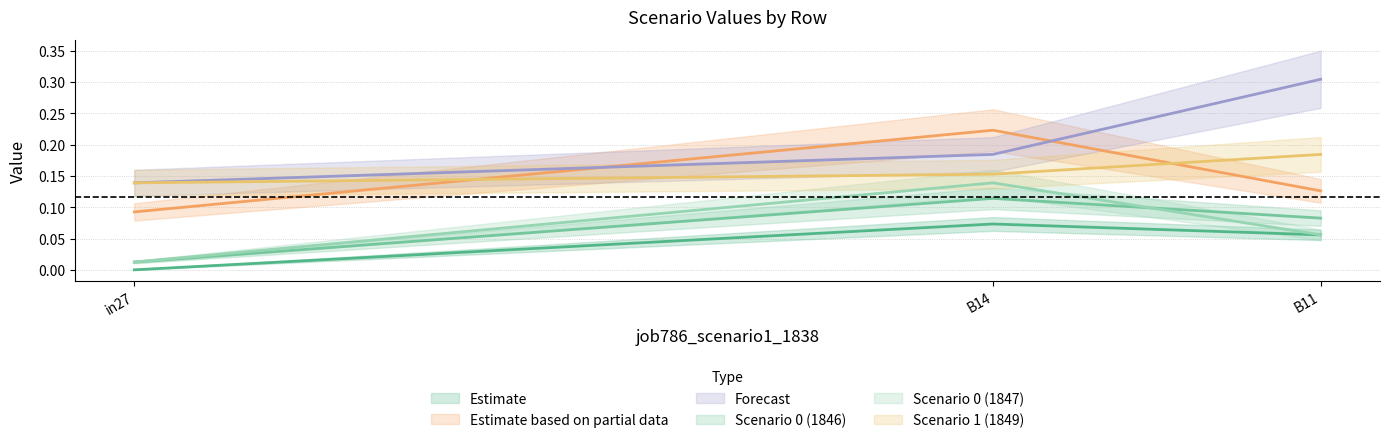

The job788_scenario2_1842 series shows 0.1 at in27. True or false?

True